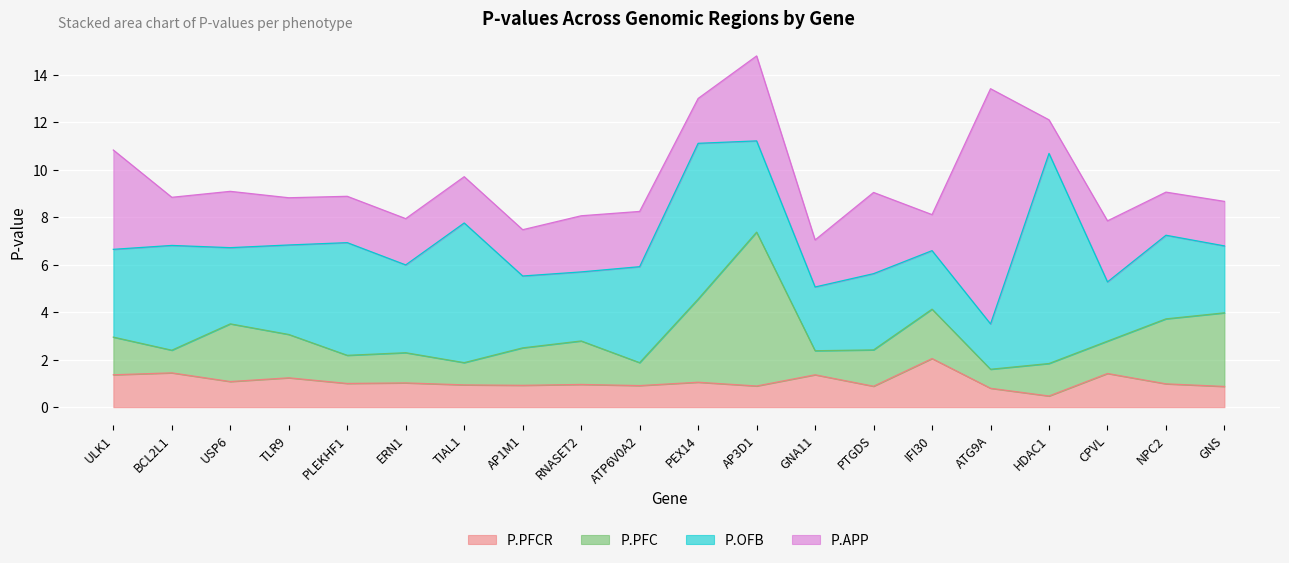

How many data points in P.PFC are less than 1?

4